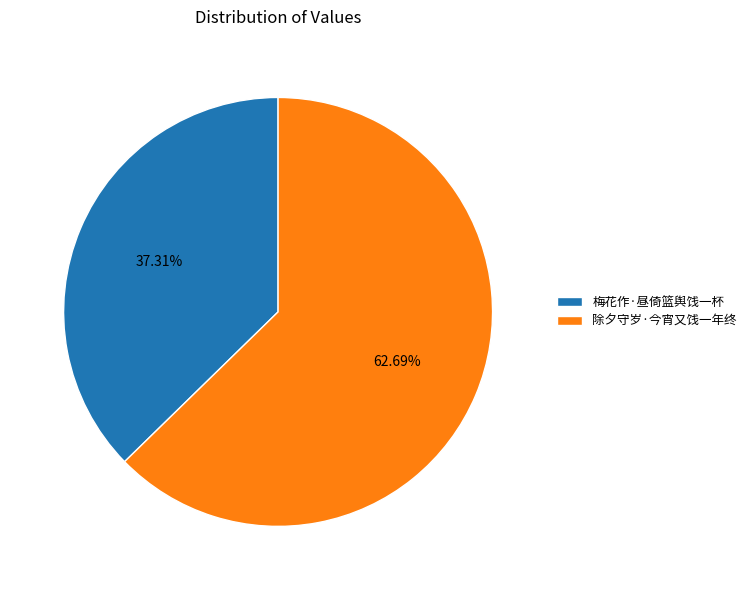

To the nearest percent, what is the combined percentage of 除夕守岁·今宵又饯一年终 and 梅花作·昼倚篮舆饯一杯?

100%